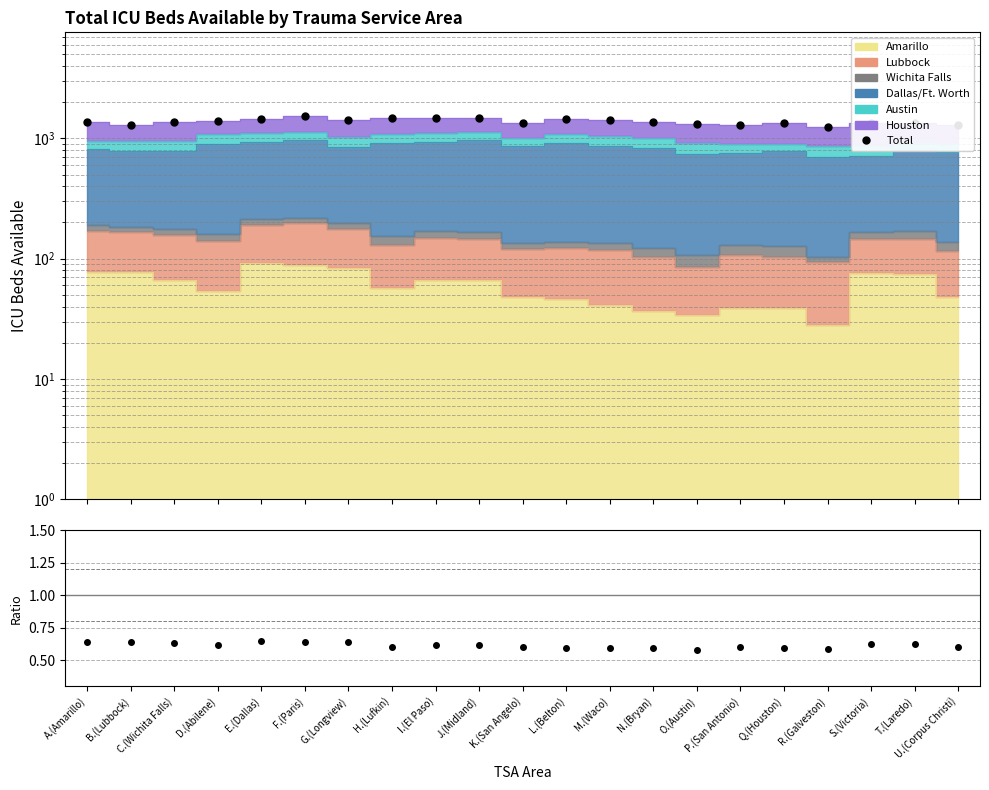

What is the change in value from D.(Abilene) to J.(Midland)?

+74